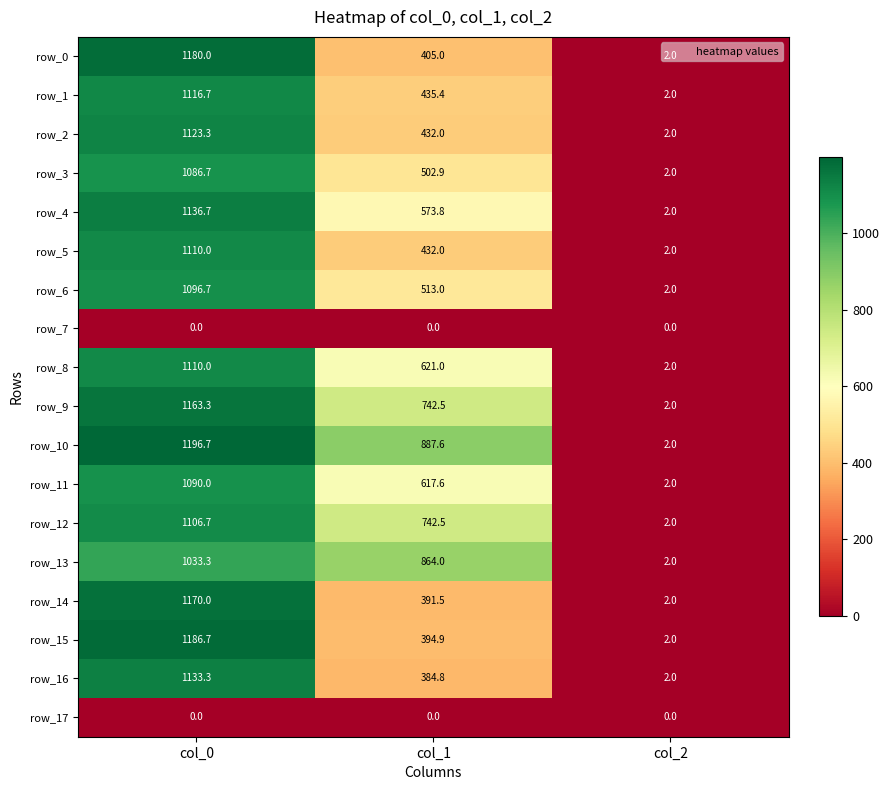

At which label does row_16 reach its peak?

col_0